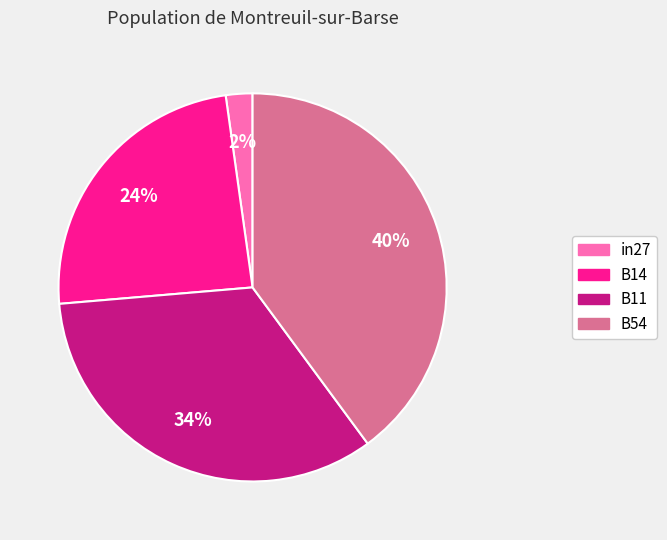

Is there any slice that represents more than half of the pie?

No